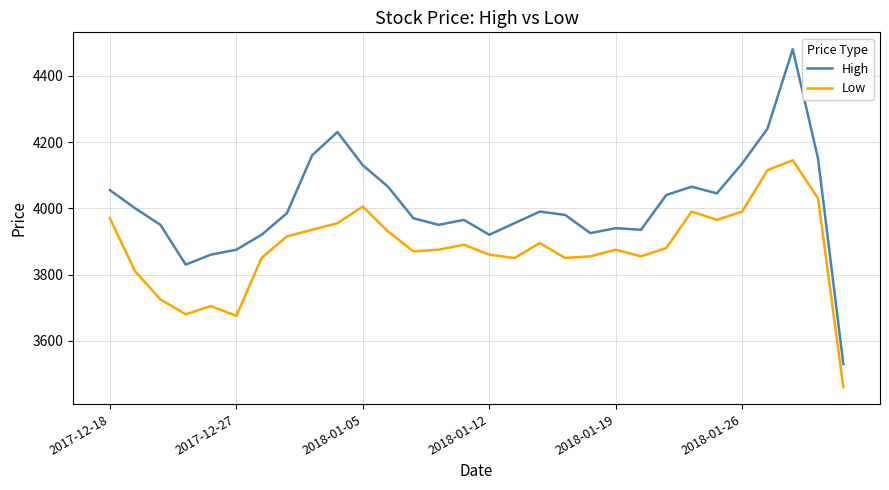

What is the lowest value of the Low series?

3460